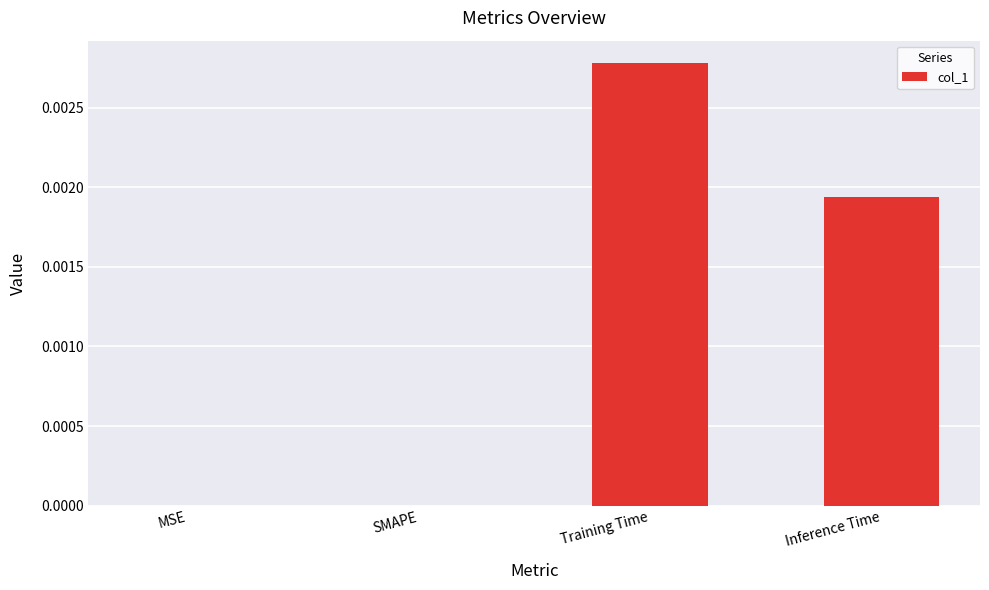

The chart shows a value of 0.0 at SMAPE. True or false?

True